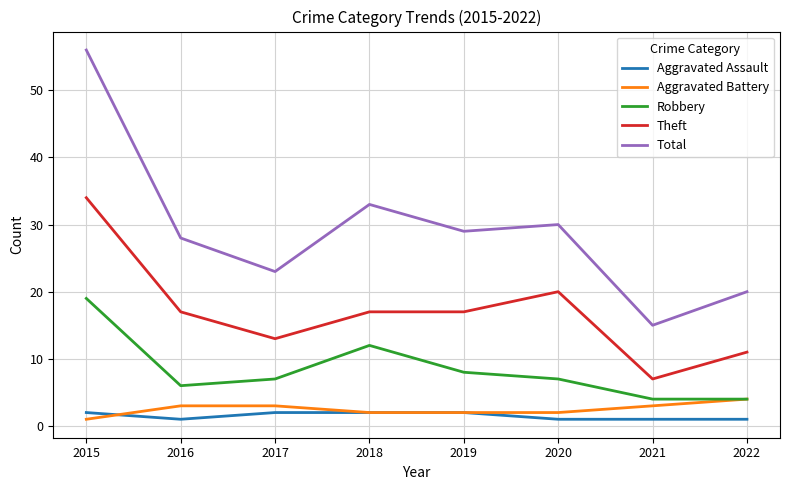

What is the average value of the Robbery series?

8